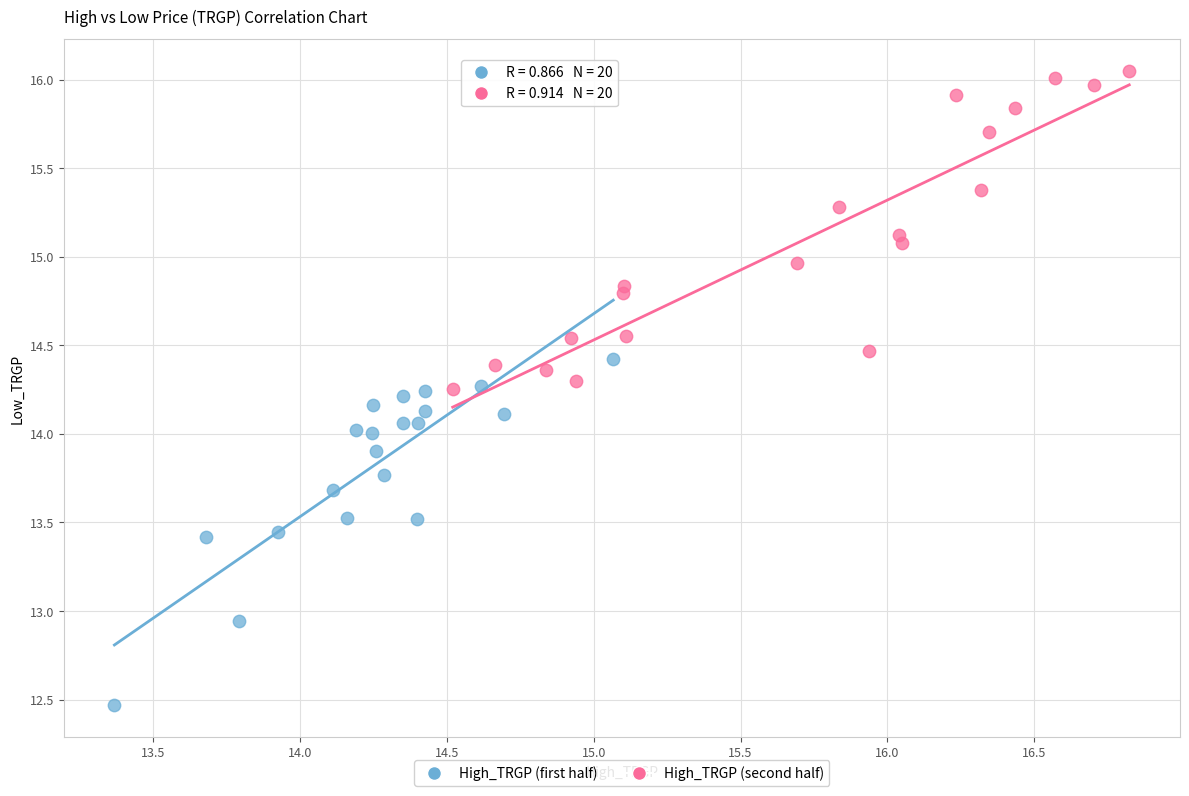

Which series contains the lowest Y value?

High_TRGP (first half)